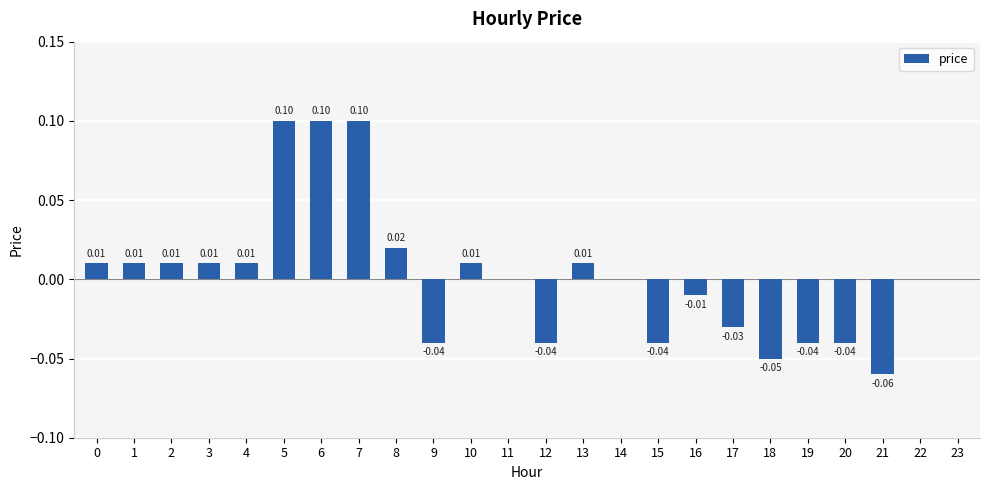

Which has a higher value, 7 or 15?

7